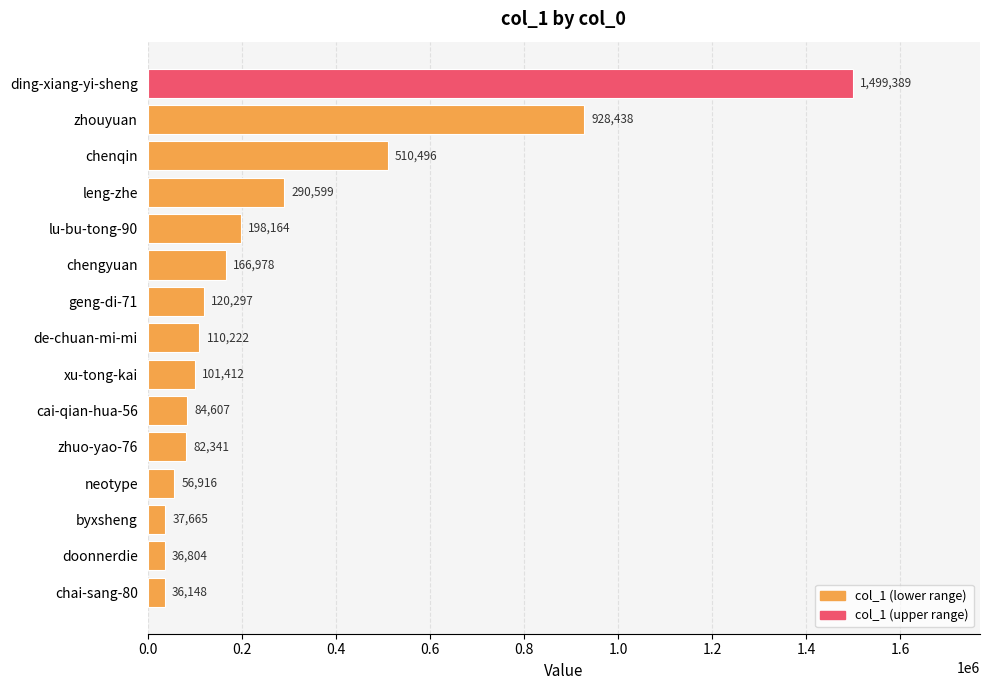

Are the bars horizontal?

Yes